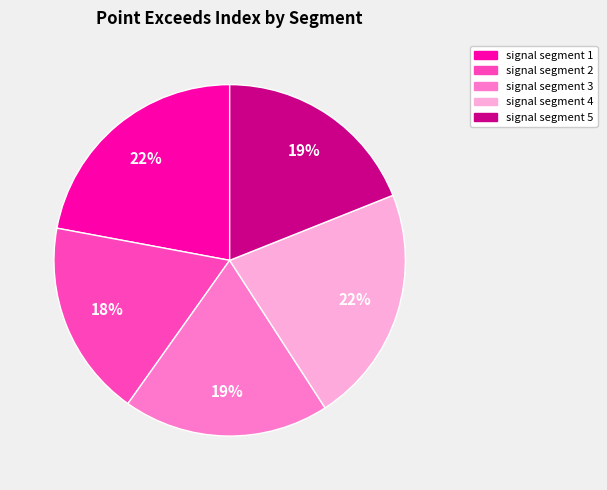

Is the sum of signal segment 1 and signal segment 4 greater than half?

No